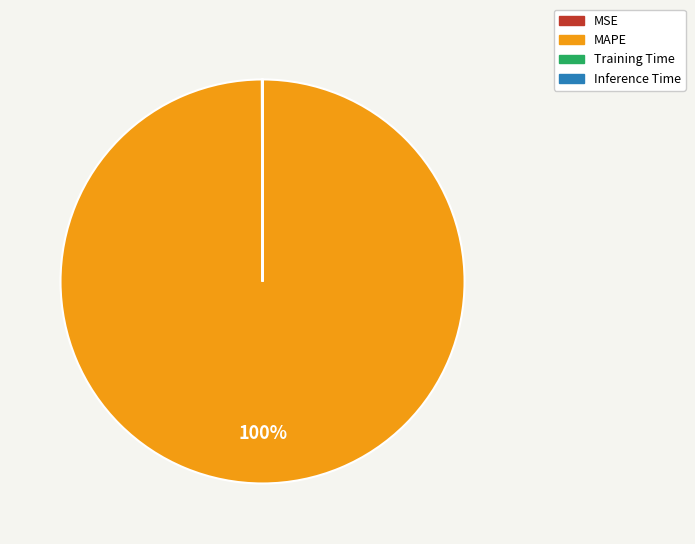

What is the largest slice in the pie chart?

MAPE